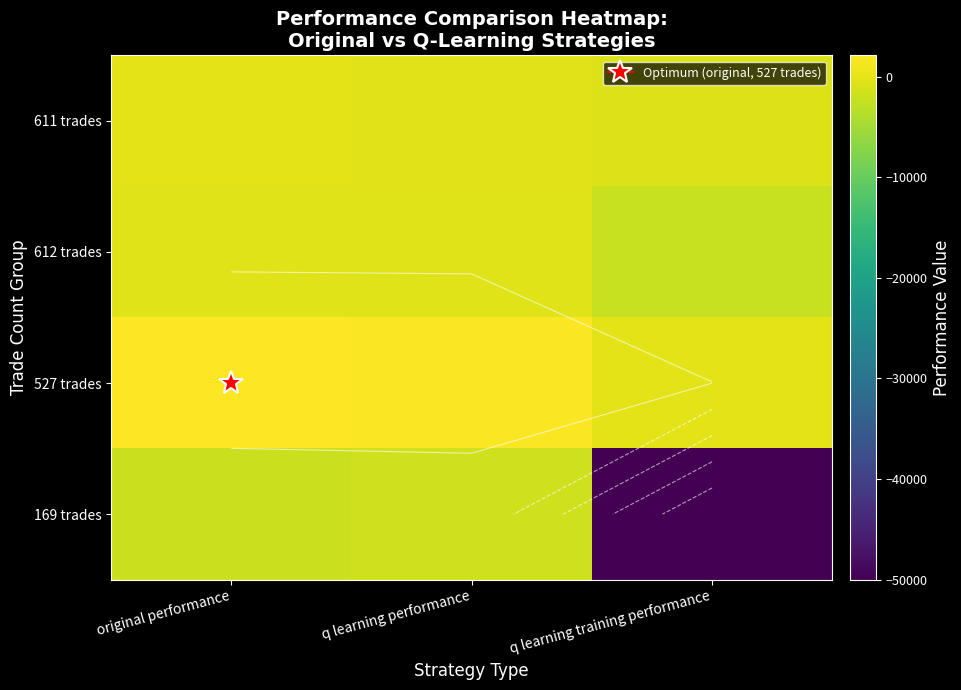

What is the difference between the maximum and second lowest values in the 527 trades series?

292.5